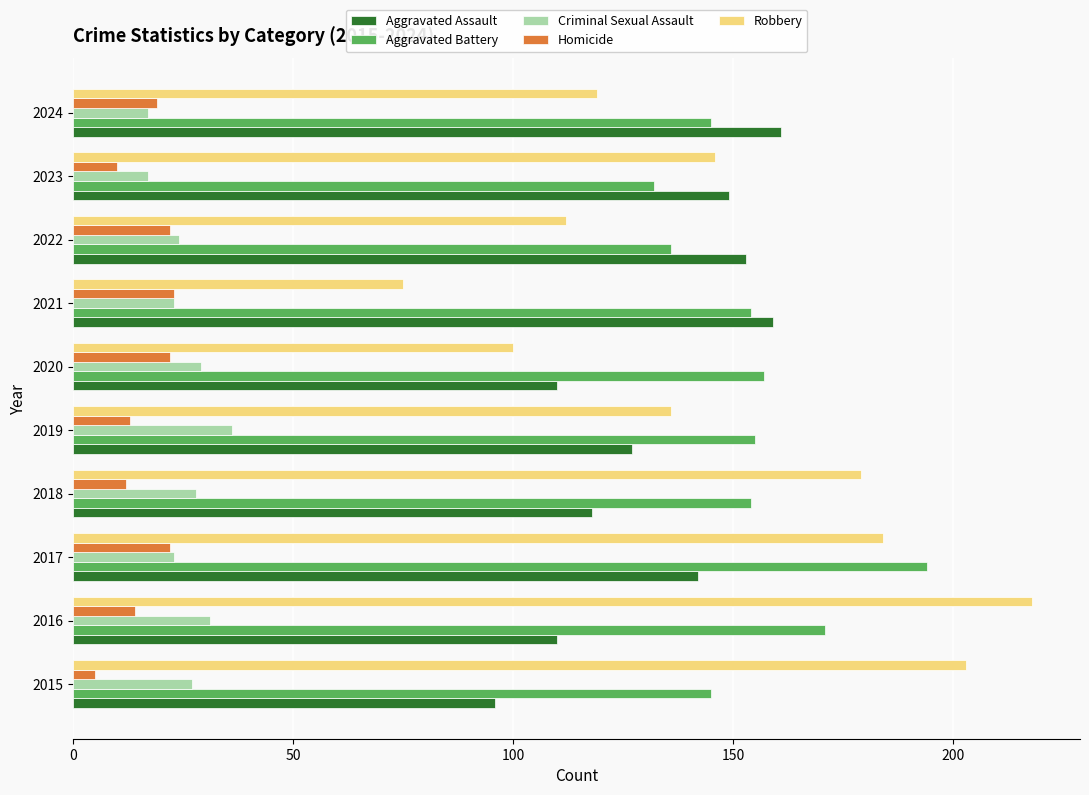

At how many categories does at least one series exceed 168?

4